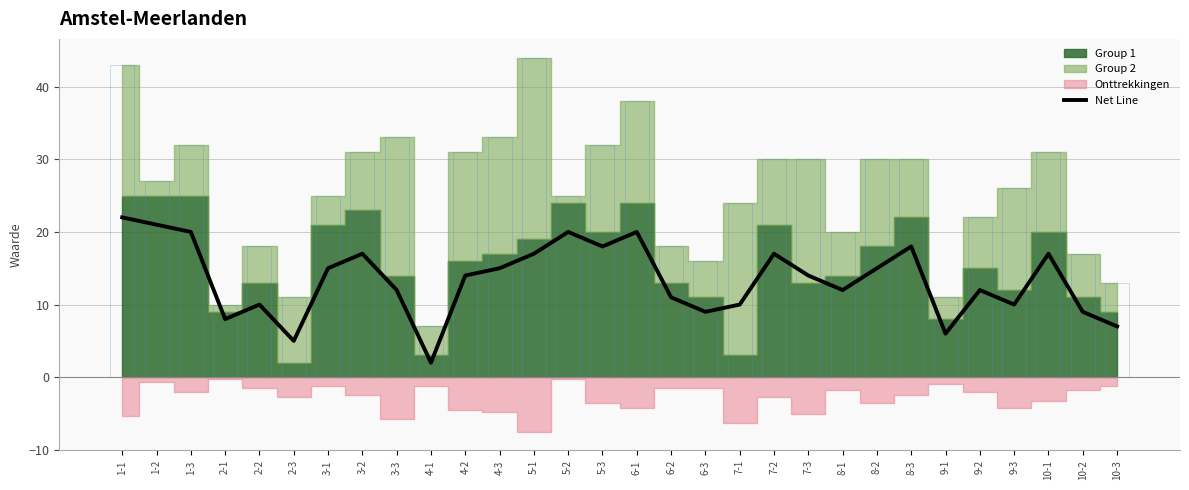

Reading right to left, list all the values displayed in this chart.

10-3=7	10-2=9	10-1=17	9-3=10	9-2=12	9-1=6	8-3=18	8-2=15	8-1=12	7-3=14	7-2=17	7-1=10	6-3=9	6-2=11	6-1=20	5-3=18	5-2=20	5-1=17	4-3=15	4-2=14	4-1=2	3-3=12	3-2=17	3-1=15	2-3=5	2-2=10	2-1=8	1-3=20	1-2=21	1-1=22